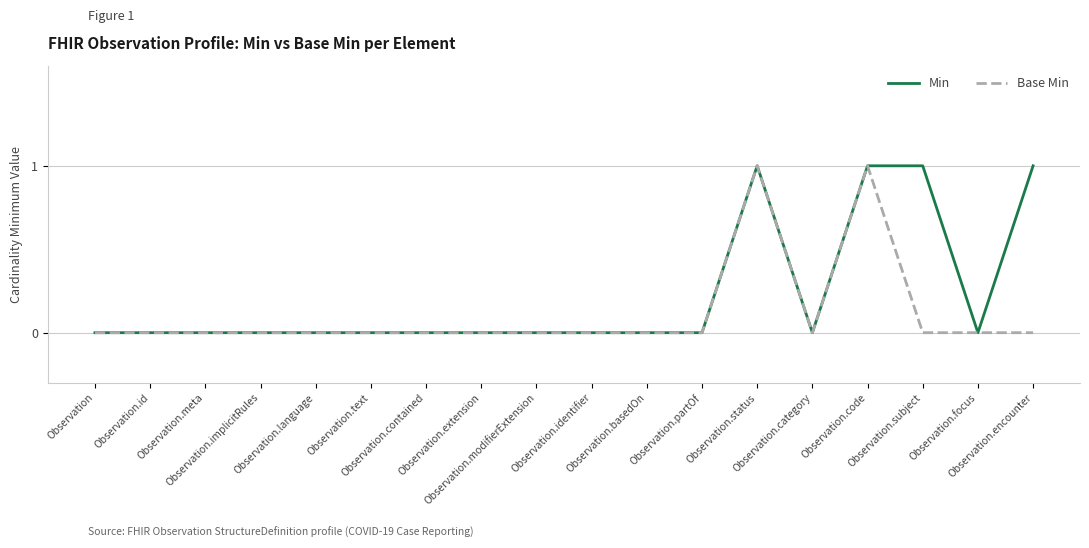

List the series in order of their overall mean, lowest first.

Base Min, Min